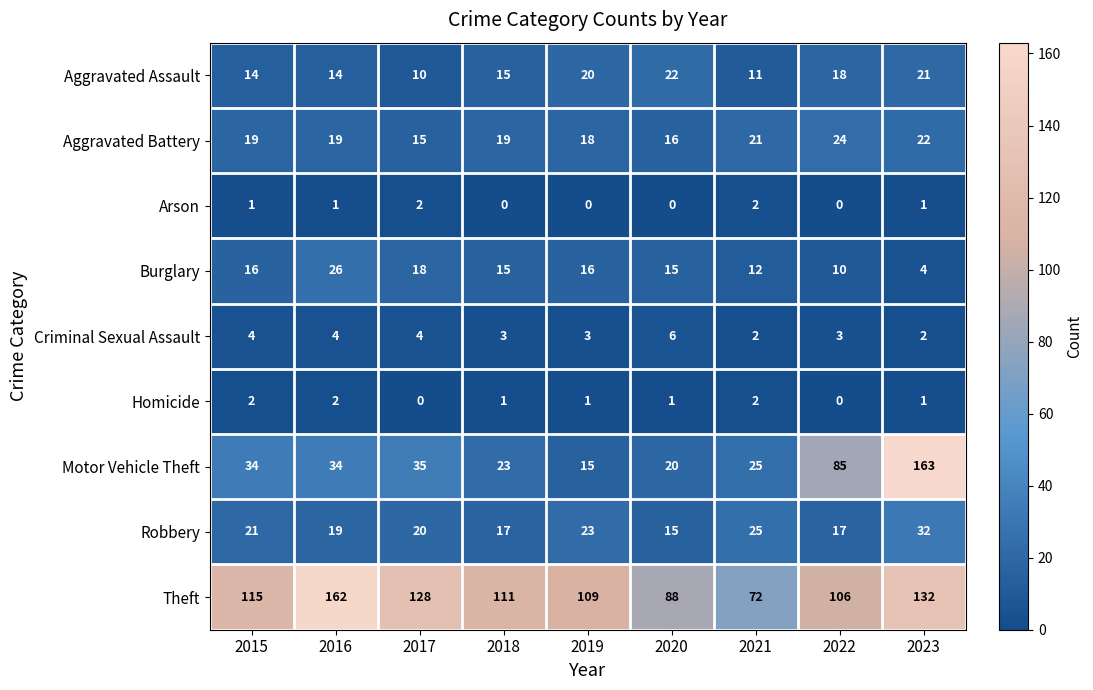

What is the difference between the highest and lowest values at 2023?

162